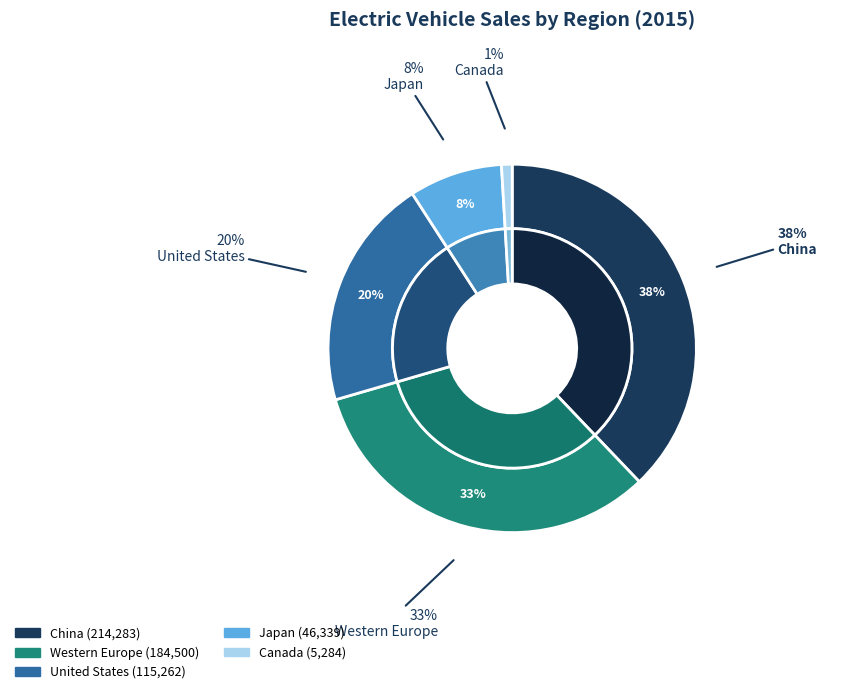

Rank the categories by value from lowest to highest.

Canada, Japan, United States, Western Europe, China